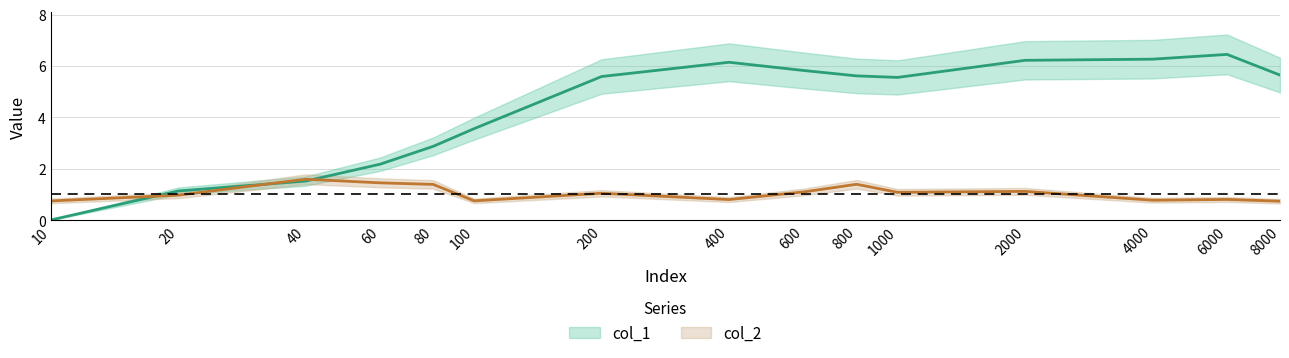

How many interior local valleys does the col_2 series have?

4